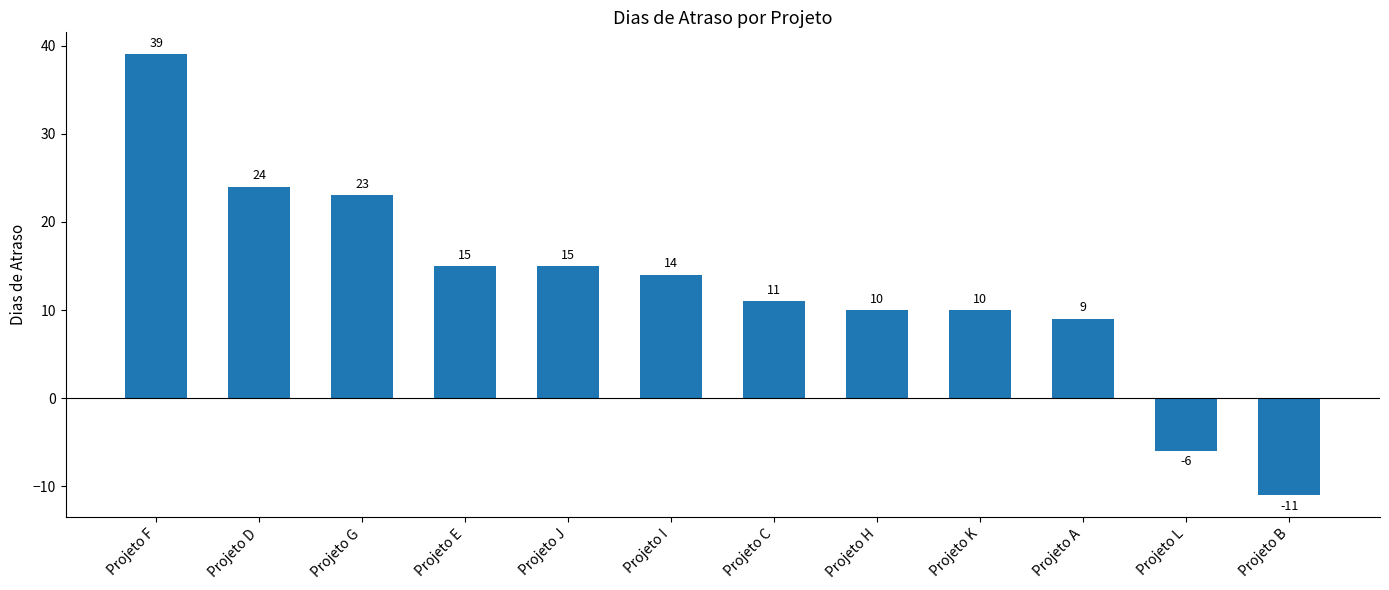

Approximately how many times larger is the value at Projeto J compared to Projeto F?

0.4